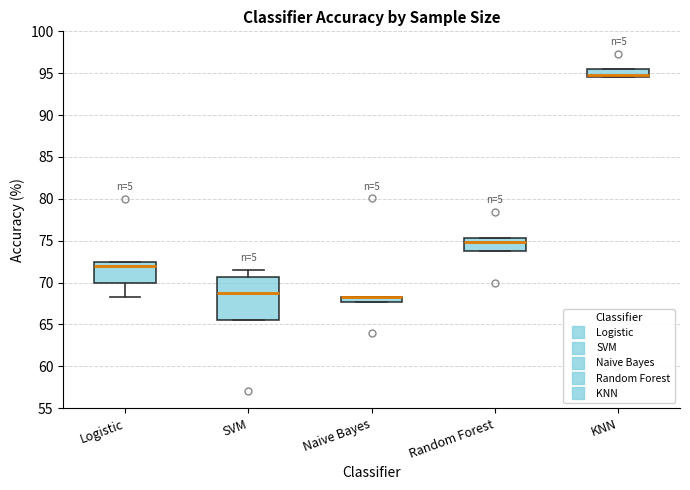

Where is the upper edge of the box for Naive Bayes on the y-axis? The values are not printed on the chart, so give them approximately, as read against the axis.

68.5